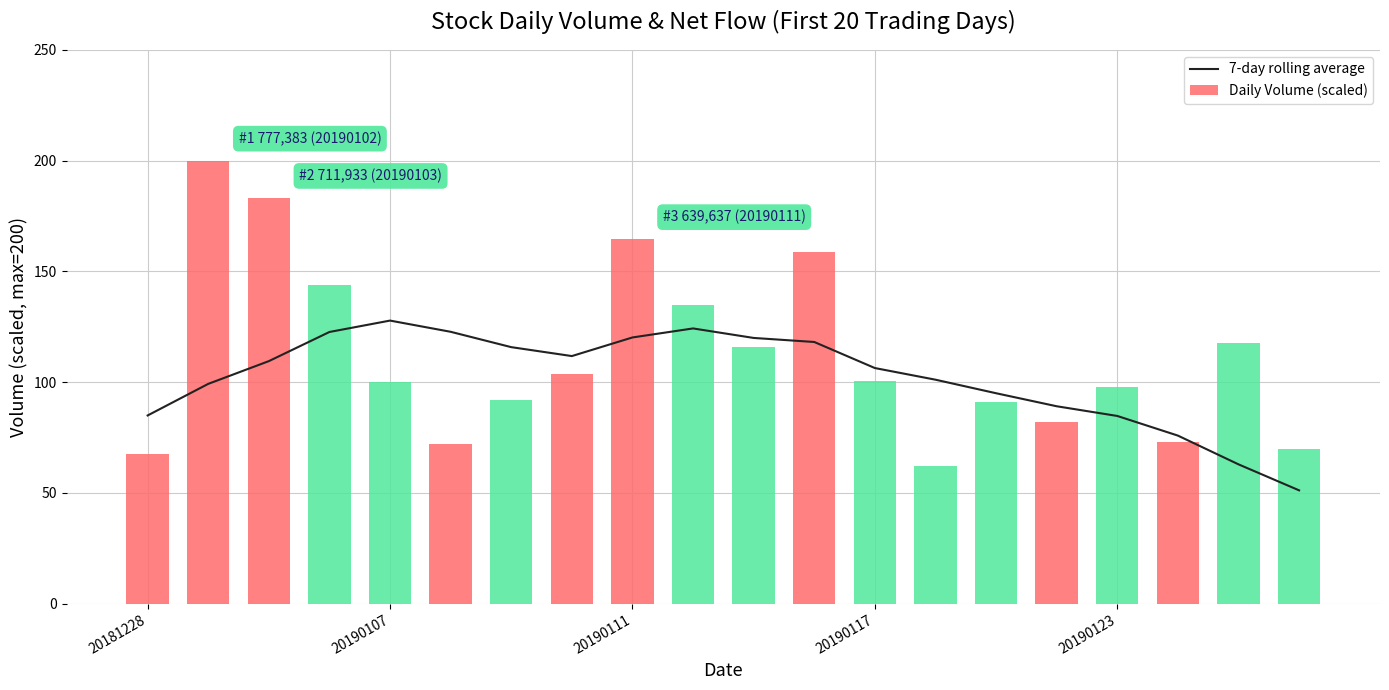

What is the sum of all Daily Volume (scaled) values?

2229.1